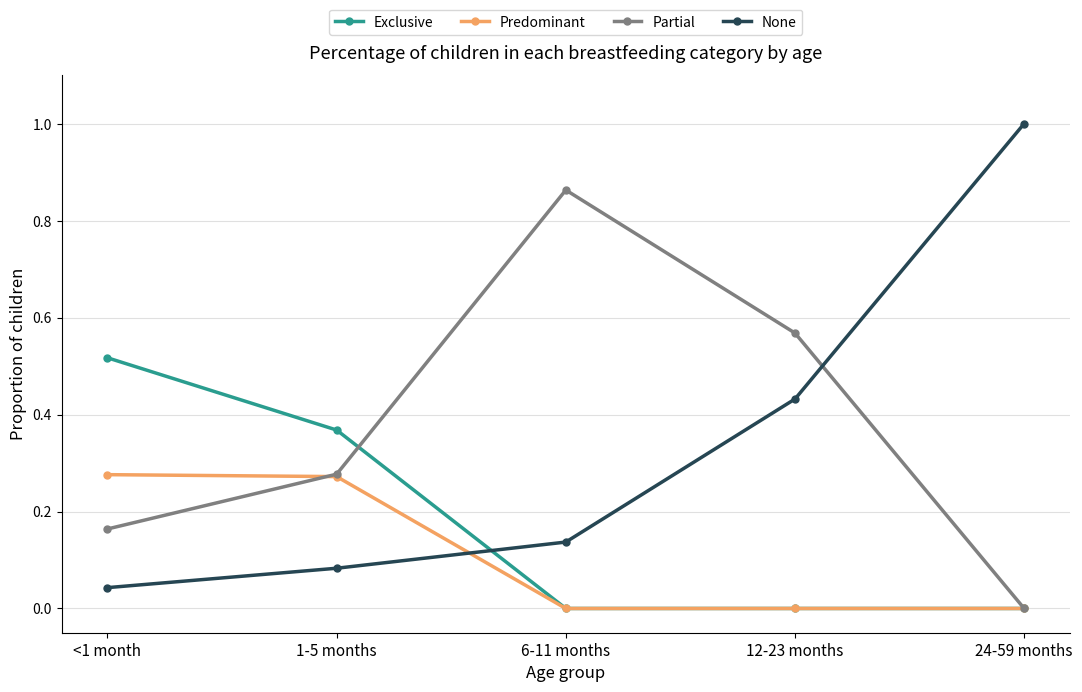

True or false: Predominant has a value of 0.0 at 24-59 months.

True